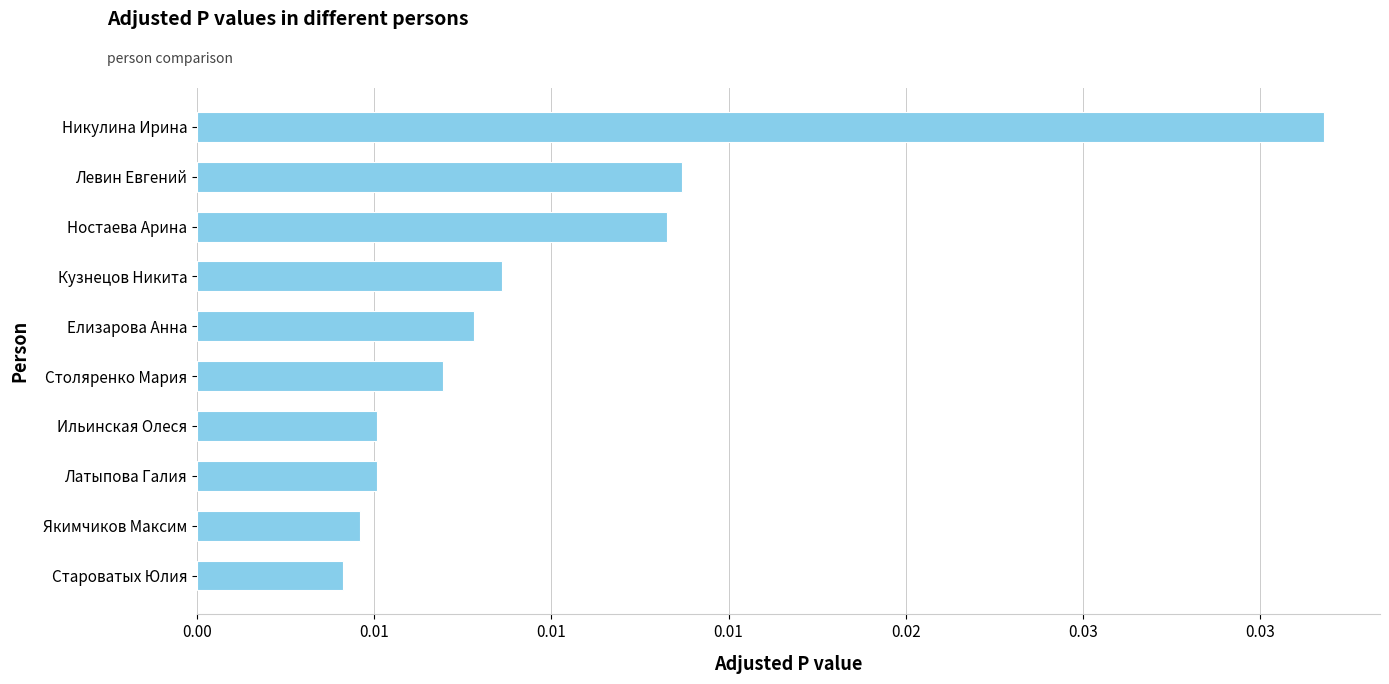

How many values are between 0 and 1?

10